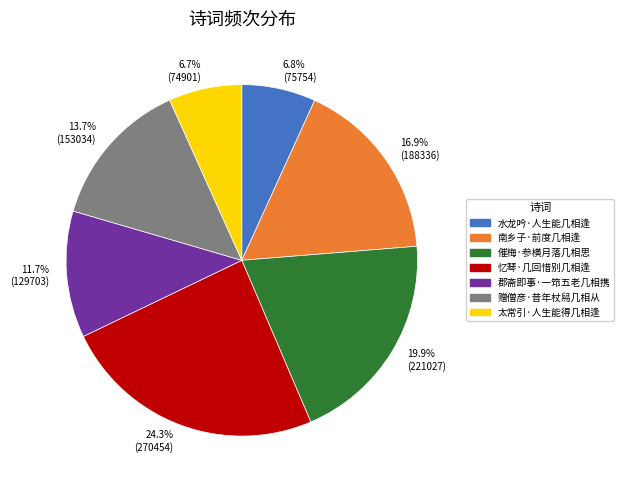

To the nearest percent, what is the difference between the largest and smallest slice percentages?

18%